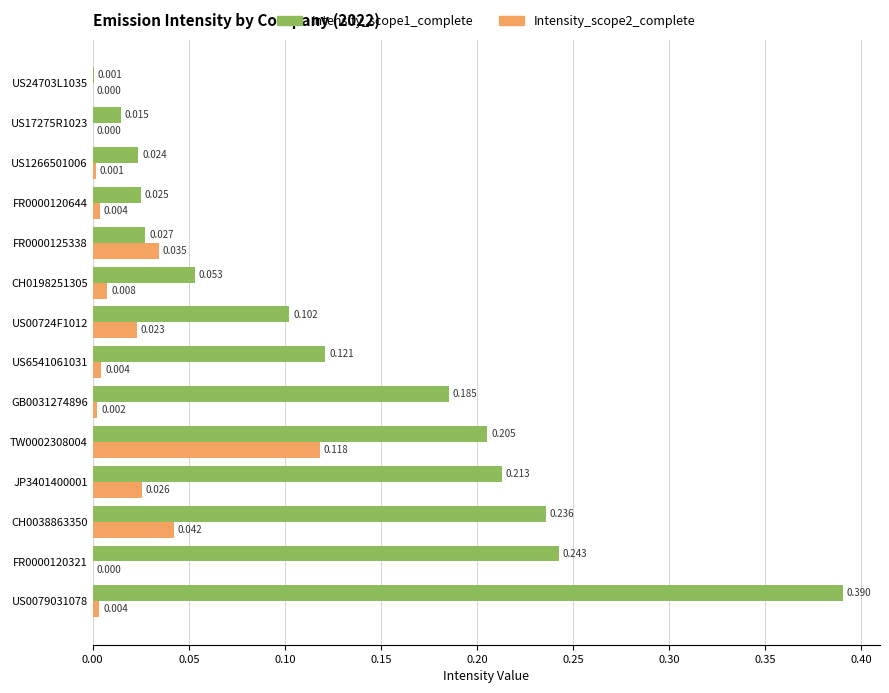

Is the value of Intensity_scope2_complete at FR0000125338 greater than the value of Intensity_scope1_complete at TW0002308004?

No